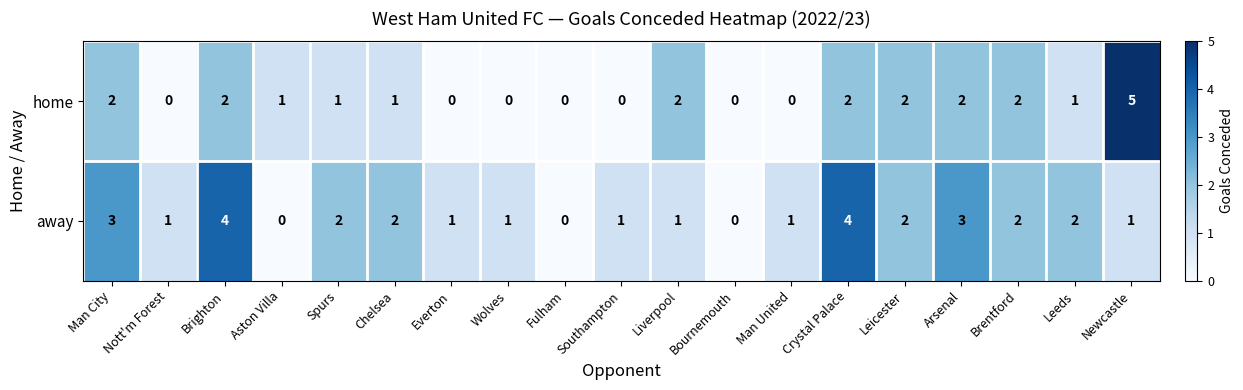

What value does the away series have at Crystal Palace?

4